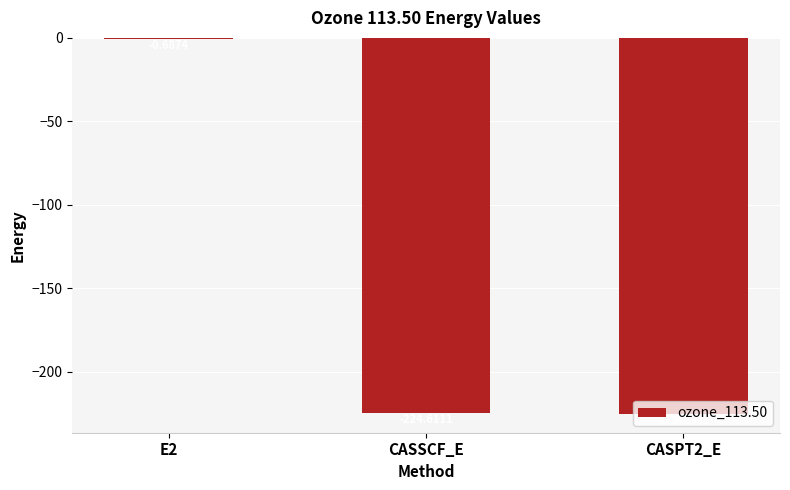

Between CASSCF_E and E2, which is larger?

E2